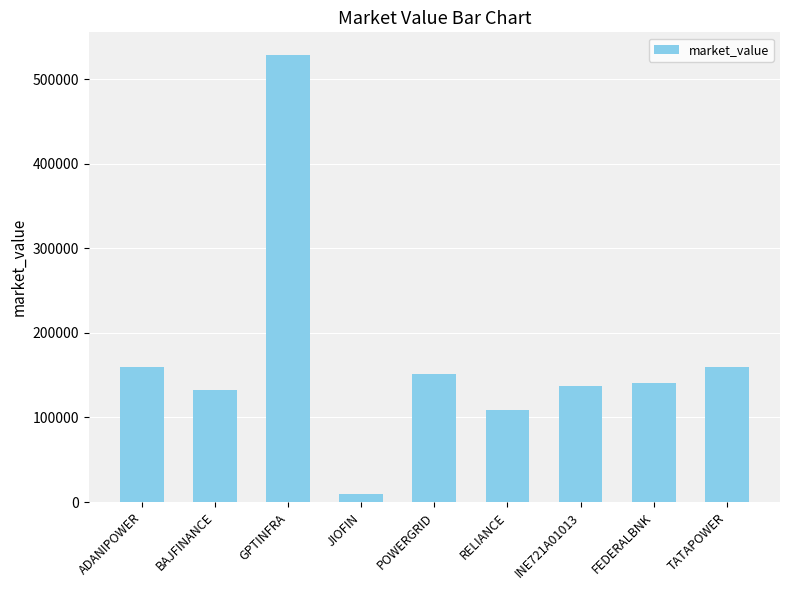

The value at INE721A01013 is 137497.4. True or false?

True